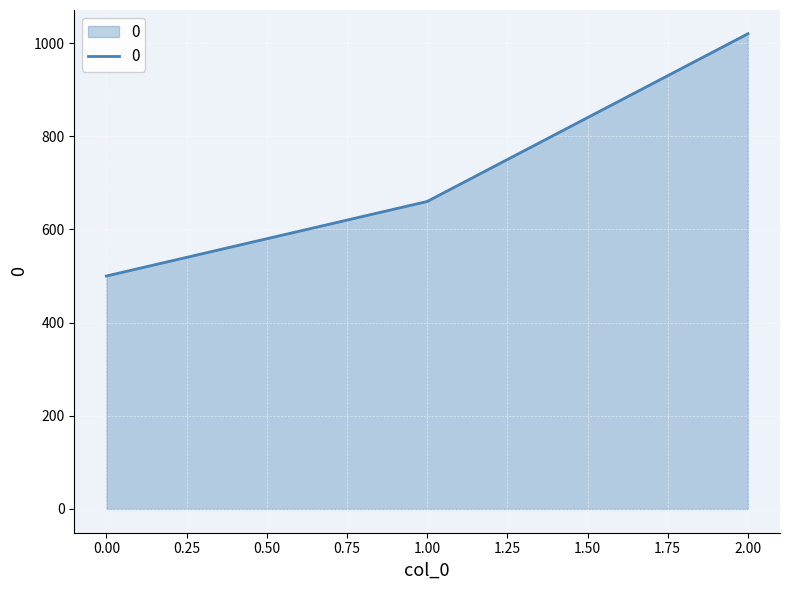

Approximately how many times larger is the value at 0.00 compared to 2.00?

0.5